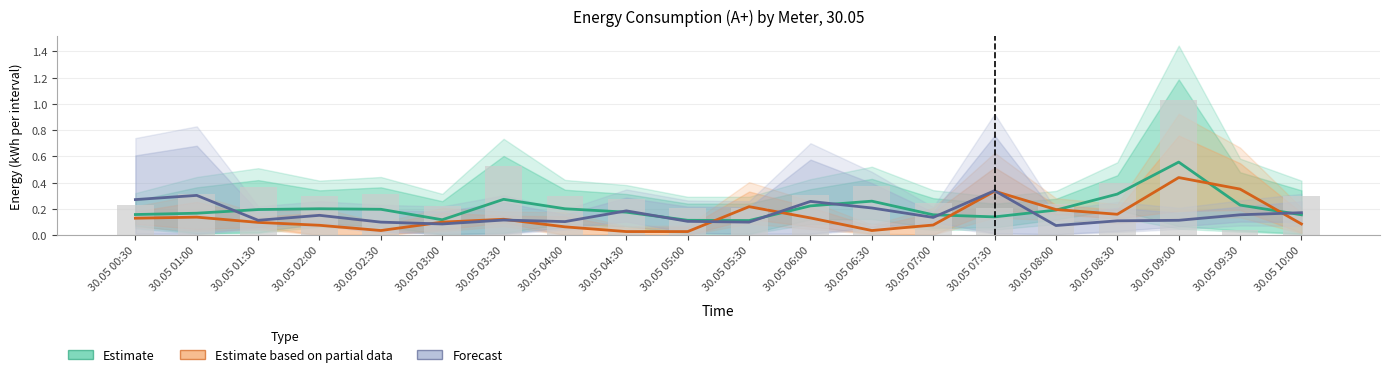

Reading left to right, what are all the values shown in this chart?

Estimate: 0.2	0.2	0.2	0.2	0.2	0.1	0.3	0.2	0.2	0.1	0.1	0.2	0.3	0.2	0.1	0.2	0.3	0.6	0.2	0.2
Estimate based on partial data: 0.1	0.1	0.1	0.1	0.0	0.1	0.1	0.1	0.0	0.0	0.2	0.1	0.0	0.1	0.3	0.2	0.2	0.4	0.3	0.1
Forecast: 0.3	0.3	0.1	0.1	0.1	0.1	0.1	0.1	0.2	0.1	0.1	0.3	0.2	0.1	0.3	0.1	0.1	0.1	0.2	0.2